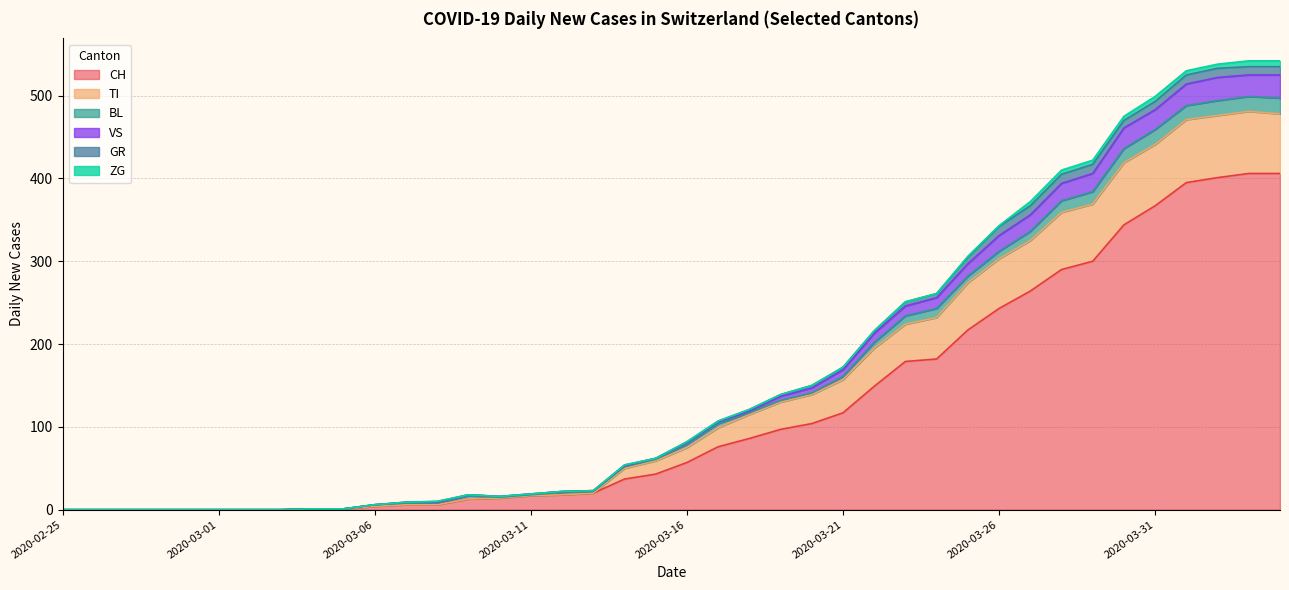

What is the sum of the CH values at 2020-03-20 and 2020-03-11?

121